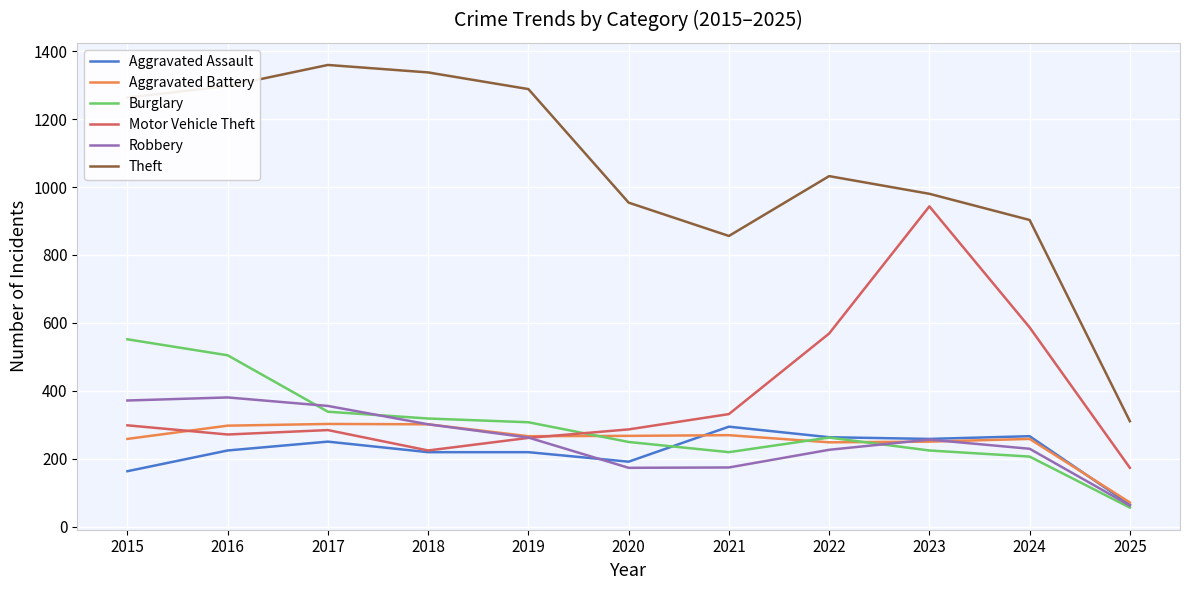

How many interior local valleys does the Theft series have?

1